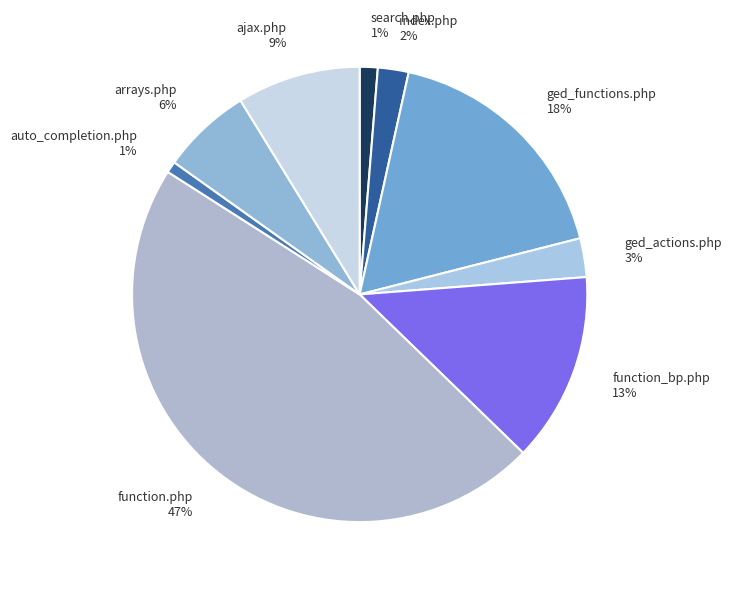

To the nearest percent, what is the average slice percentage?

11%